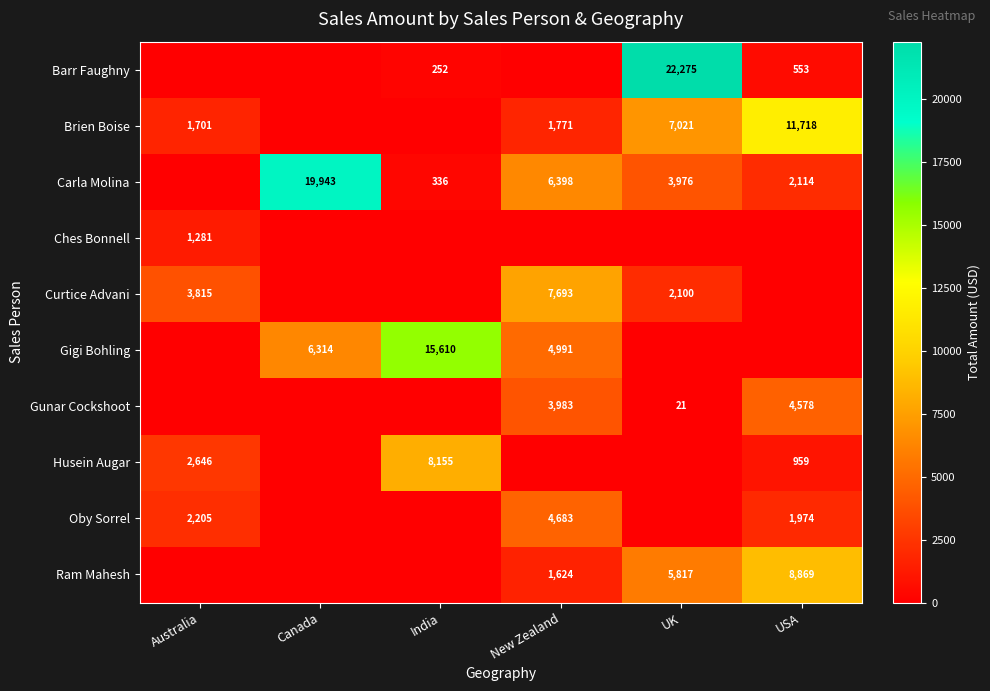

How many series are shown in this chart?

10